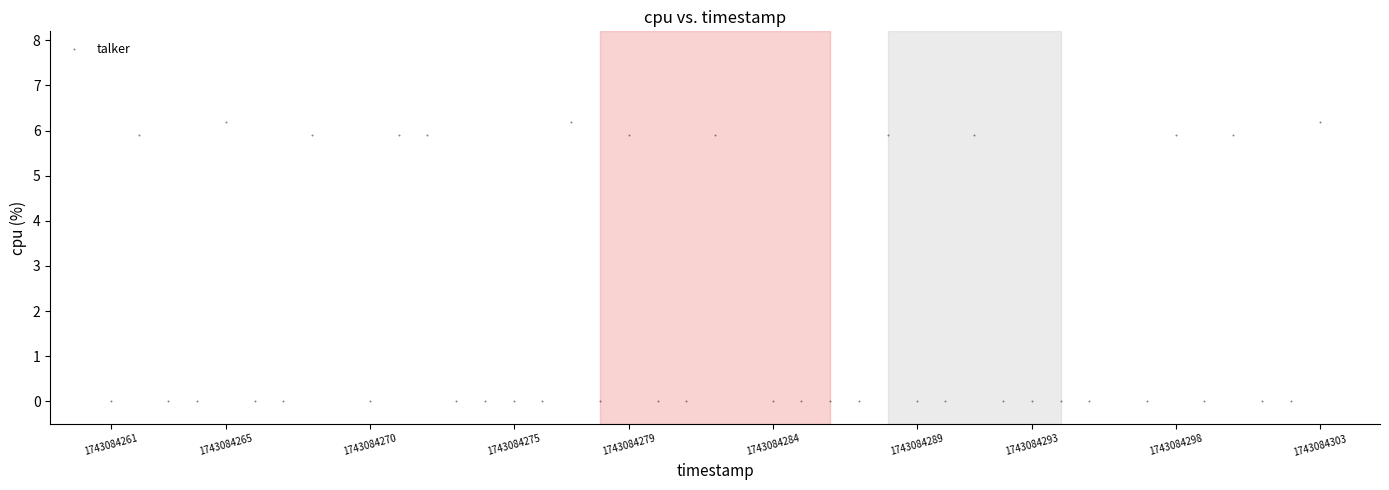

What is the range of X values (max minus min)?

42.0